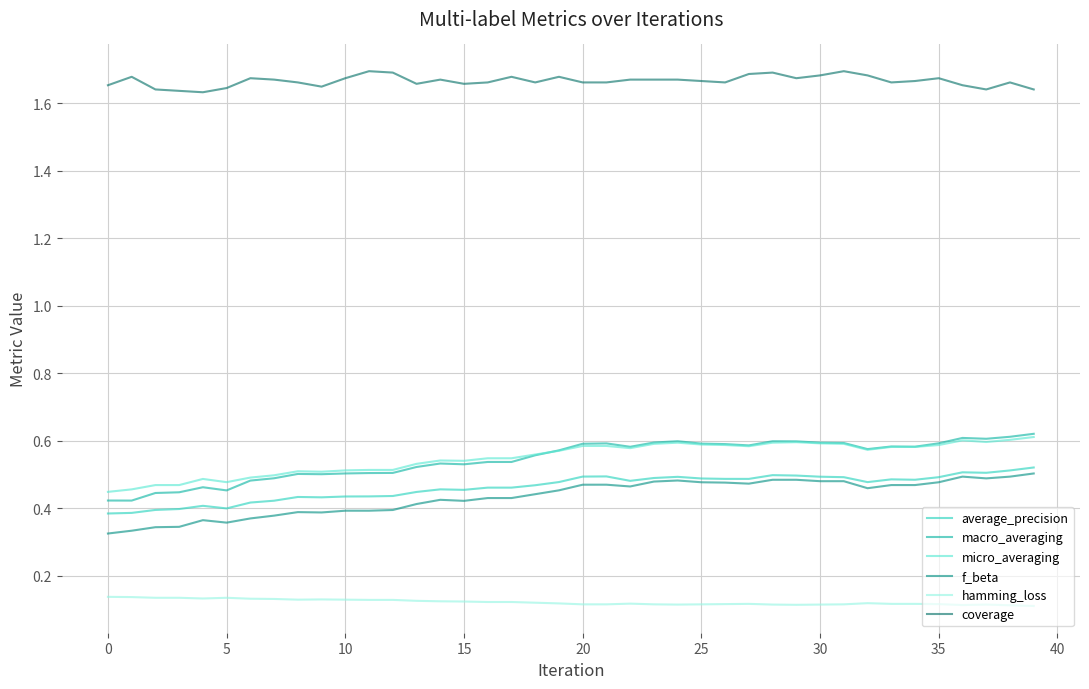

Does the chart display data point markers on the line(s)?

No